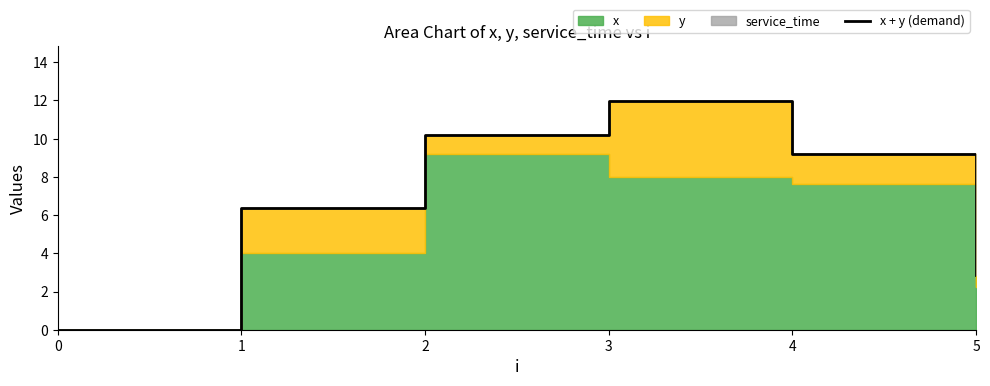

Does the chart have visible grid lines?

No